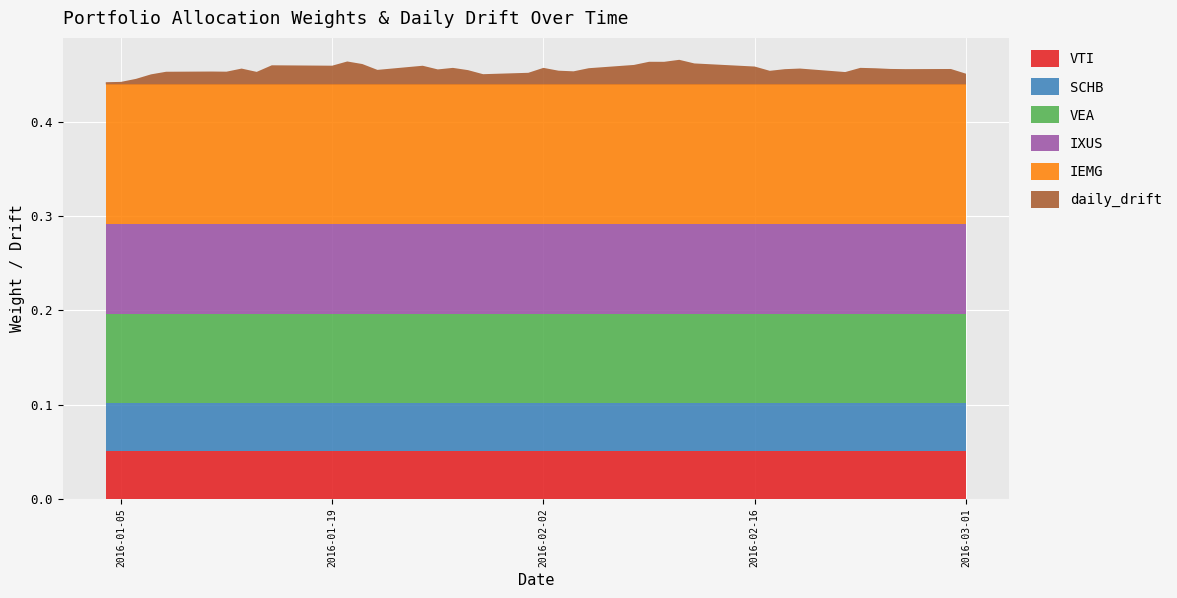

Reading left to right, list all the values displayed in this chart.

VTI: 0=0.1	1=0.1	2=0.1	3=0.1	4=0.1	5=0.1	6=0.1	7=0.1	8=0.1	9=0.1	10=0.1	11=0.1	12=0.1	13=0.1	14=0.1	15=0.1	16=0.1	17=0.1	18=0.1	19=0.1	20=0.1	21=0.1	22=0.1	23=0.1	24=0.1	25=0.1	26=0.1	27=0.1	28=0.1	29=0.1	30=0.1	31=0.1	32=0.1	33=0.1	34=0.1	35=0.1	36=0.1	37=0.1	38=0.1	39=0.1
SCHB: 0=0.1	1=0.1	2=0.1	3=0.1	4=0.1	5=0.1	6=0.1	7=0.1	8=0.1	9=0.1	10=0.1	11=0.1	12=0.1	13=0.1	14=0.1	15=0.1	16=0.1	17=0.1	18=0.1	19=0.1	20=0.1	21=0.1	22=0.1	23=0.1	24=0.1	25=0.1	26=0.1	27=0.1	28=0.1	29=0.1	30=0.1	31=0.1	32=0.1	33=0.1	34=0.1	35=0.1	36=0.1	37=0.1	38=0.1	39=0.1
VEA: 0=0.1	1=0.1	2=0.1	3=0.1	4=0.1	5=0.1	6=0.1	7=0.1	8=0.1	9=0.1	10=0.1	11=0.1	12=0.1	13=0.1	14=0.1	15=0.1	16=0.1	17=0.1	18=0.1	19=0.1	20=0.1	21=0.1	22=0.1	23=0.1	24=0.1	25=0.1	26=0.1	27=0.1	28=0.1	29=0.1	30=0.1	31=0.1	32=0.1	33=0.1	34=0.1	35=0.1	36=0.1	37=0.1	38=0.1	39=0.1
IXUS: 0=0.1	1=0.1	2=0.1	3=0.1	4=0.1	5=0.1	6=0.1	7=0.1	8=0.1	9=0.1	10=0.1	11=0.1	12=0.1	13=0.1	14=0.1	15=0.1	16=0.1	17=0.1	18=0.1	19=0.1	20=0.1	21=0.1	22=0.1	23=0.1	24=0.1	25=0.1	26=0.1	27=0.1	28=0.1	29=0.1	30=0.1	31=0.1	32=0.1	33=0.1	34=0.1	35=0.1	36=0.1	37=0.1	38=0.1	39=0.1
IEMG: 0=0.1	1=0.1	2=0.1	3=0.1	4=0.1	5=0.1	6=0.1	7=0.1	8=0.1	9=0.1	10=0.1	11=0.1	12=0.1	13=0.1	14=0.1	15=0.1	16=0.1	17=0.1	18=0.1	19=0.1	20=0.1	21=0.1	22=0.1	23=0.1	24=0.1	25=0.1	26=0.1	27=0.1	28=0.1	29=0.1	30=0.1	31=0.1	32=0.1	33=0.1	34=0.1	35=0.1	36=0.1	37=0.1	38=0.1	39=0.1
daily_drift: 0=0.0	1=0.0	2=0.0	3=0.0	4=0.0	5=0.0	6=0.0	7=0.0	8=0.0	9=0.0	10=0.0	11=0.0	12=0.0	13=0.0	14=0.0	15=0.0	16=0.0	17=0.0	18=0.0	19=0.0	20=0.0	21=0.0	22=0.0	23=0.0	24=0.0	25=0.0	26=0.0	27=0.0	28=0.0	29=0.0	30=0.0	31=0.0	32=0.0	33=0.0	34=0.0	35=0.0	36=0.0	37=0.0	38=0.0	39=0.0